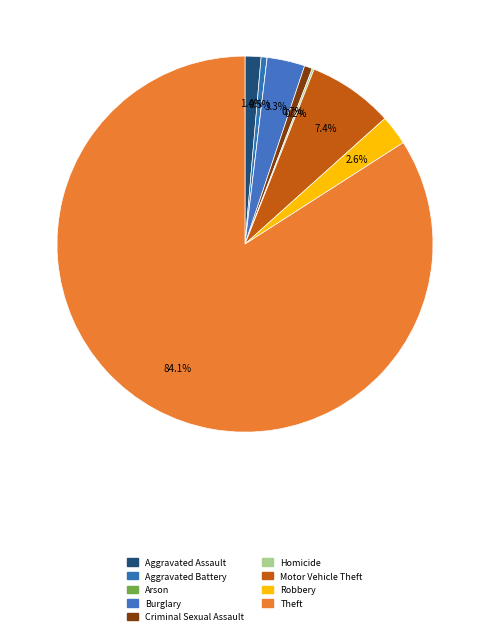

How much of the chart is everything except Aggravated Assault?

98.6%